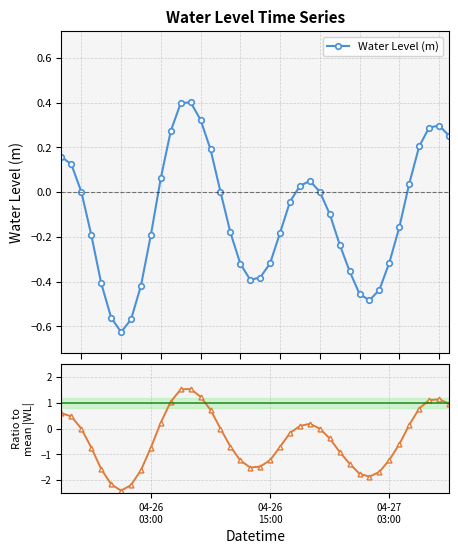

How many interior local peaks does the Water Level (m) series have?

3